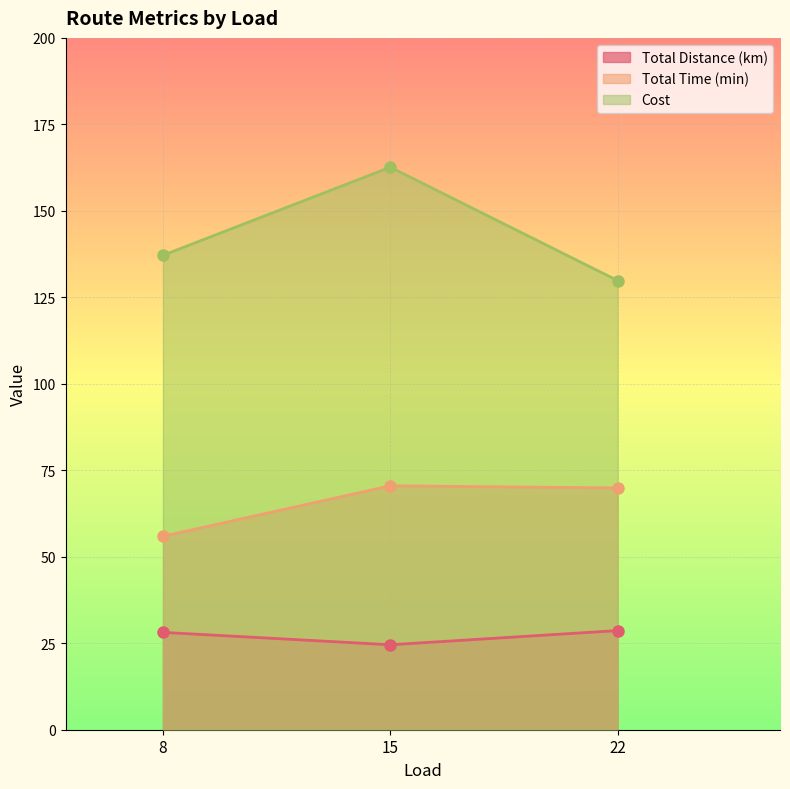

What is the value of the Total Distance (km) point at the 2nd from the left?

24.6